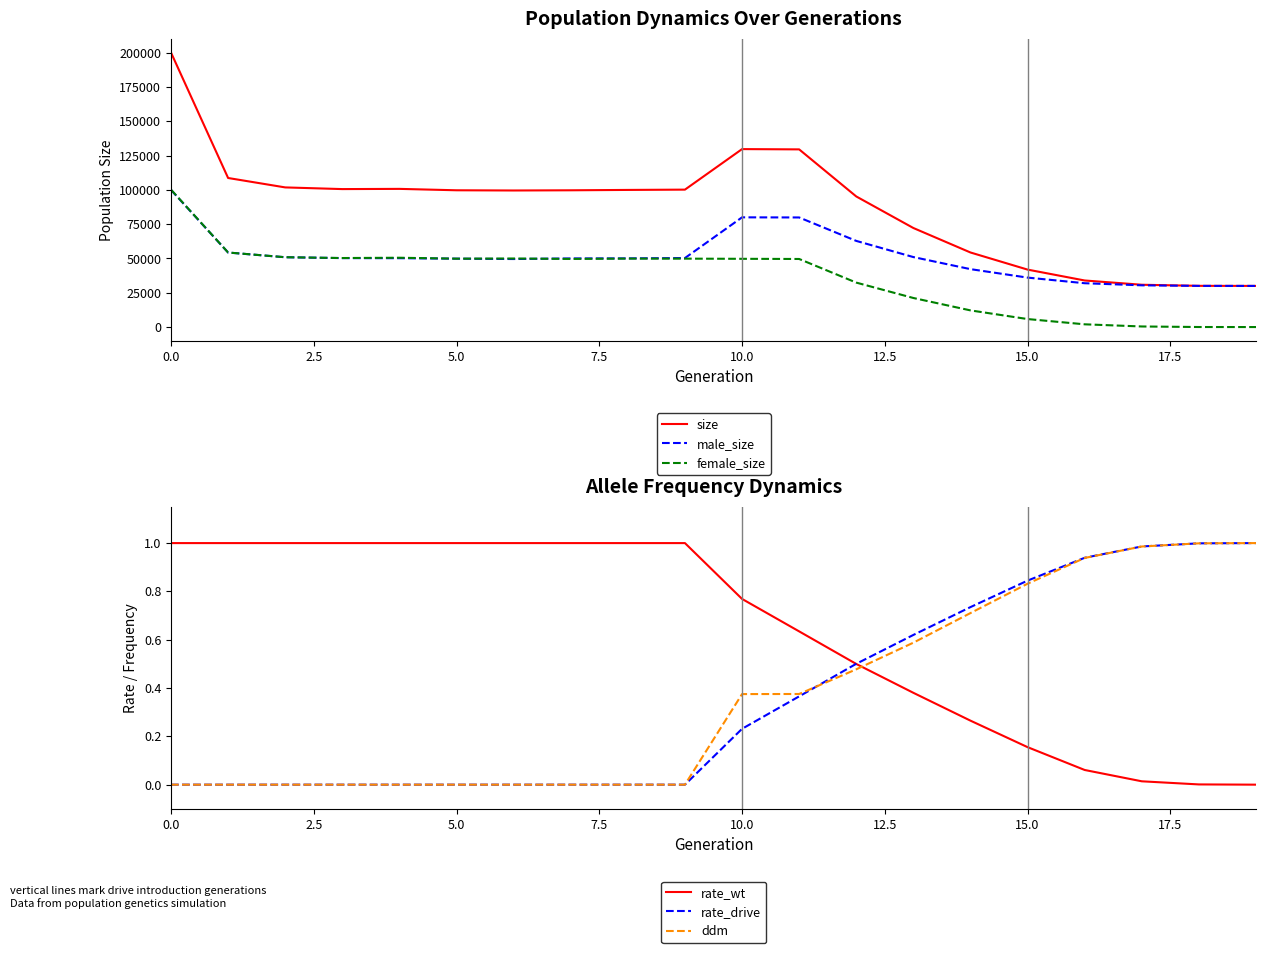

What value does the ddm series have at 17?

1.0